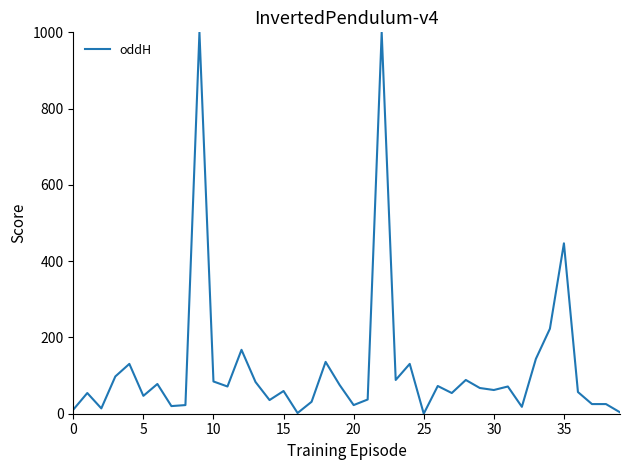

What is the difference between the maximum and minimum values?

1000.0